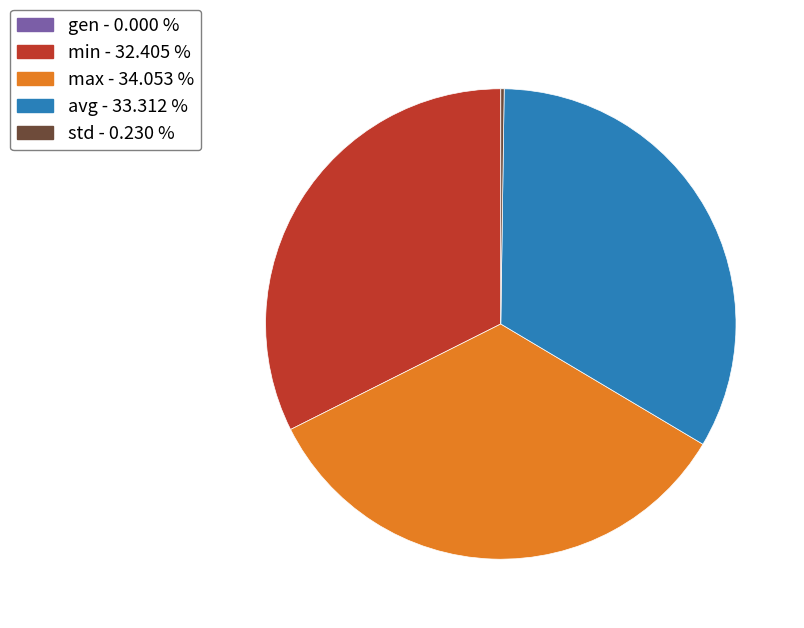

Between max - 34.053 % and avg - 33.312 %, which is larger?

max - 34.053 %